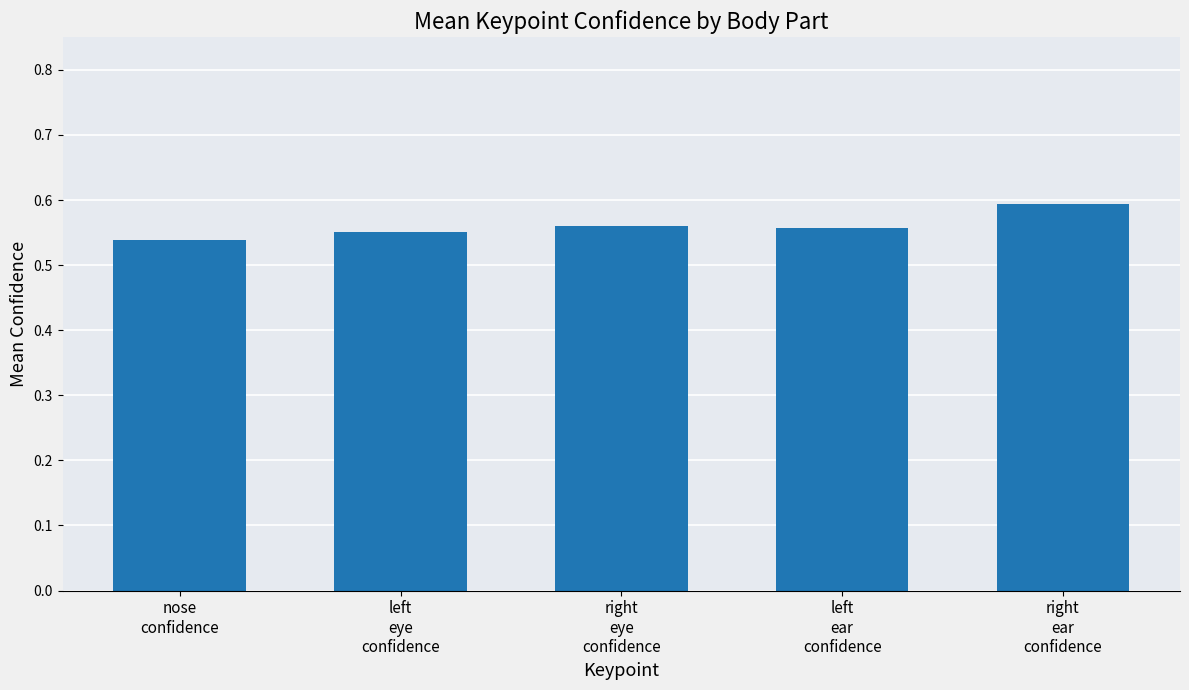

What is the sum of all values?

2.8